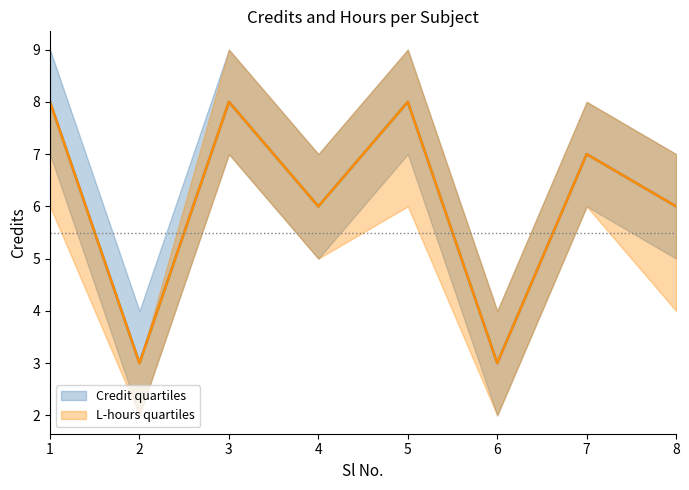

What is the total value across all series at 2?

6